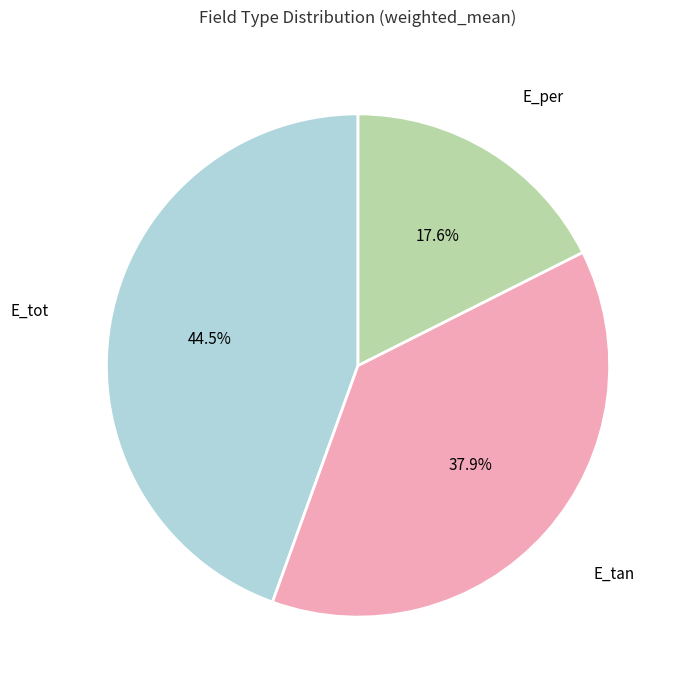

Is E_tan the majority of the pie?

No